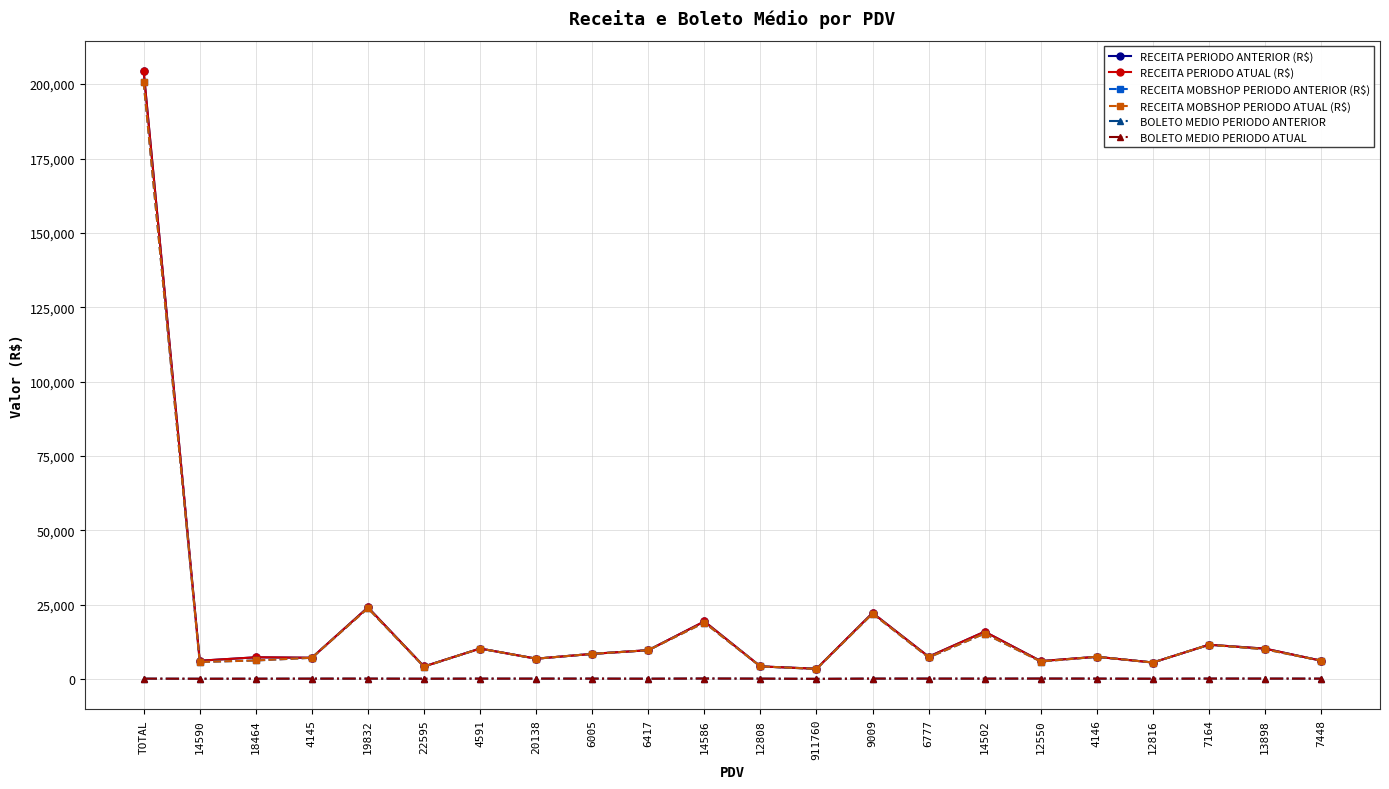

Does the chart have visible grid lines?

Yes